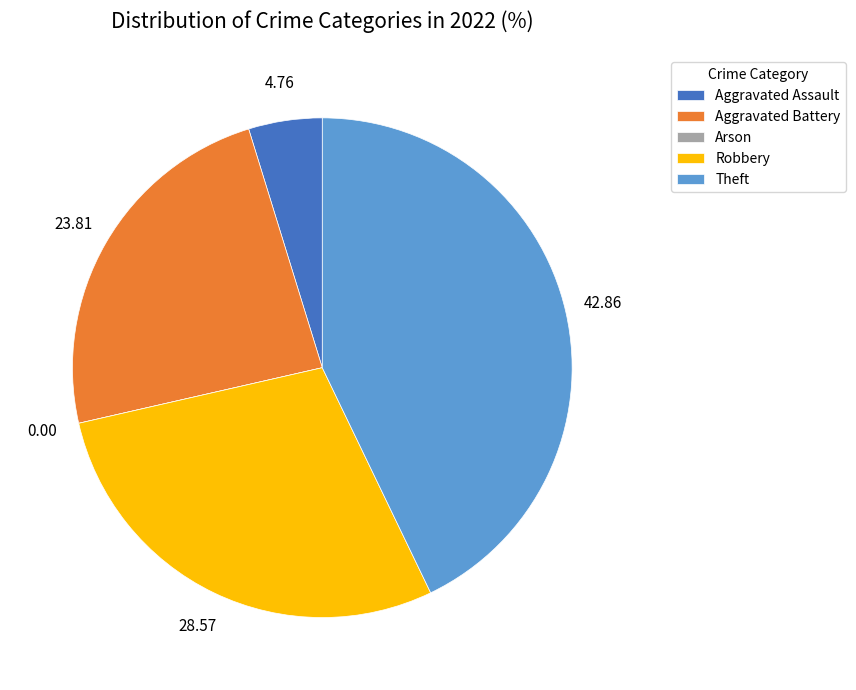

Is the sum of Aggravated Assault and Aggravated Battery greater than half?

No